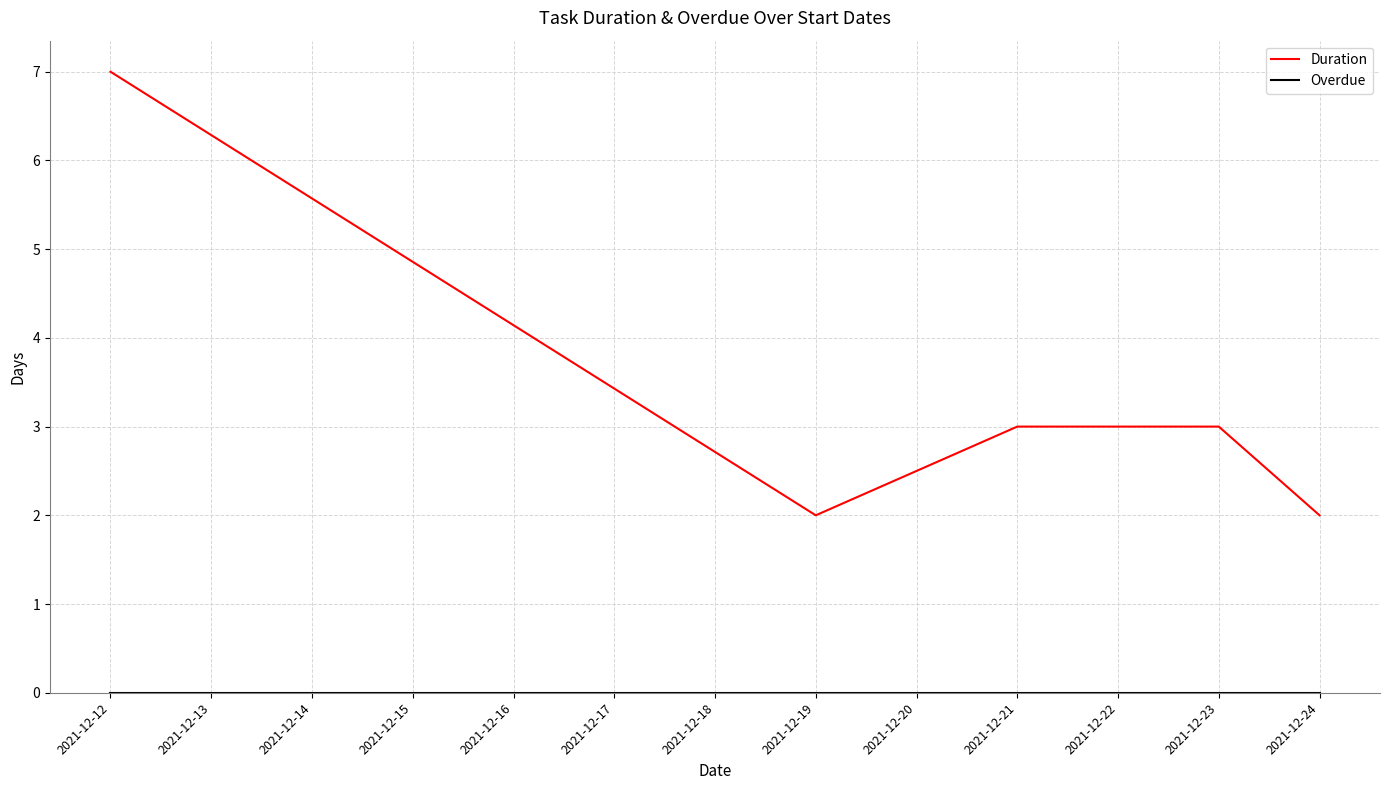

True or false: Duration has more than 1 interior local peaks.

False